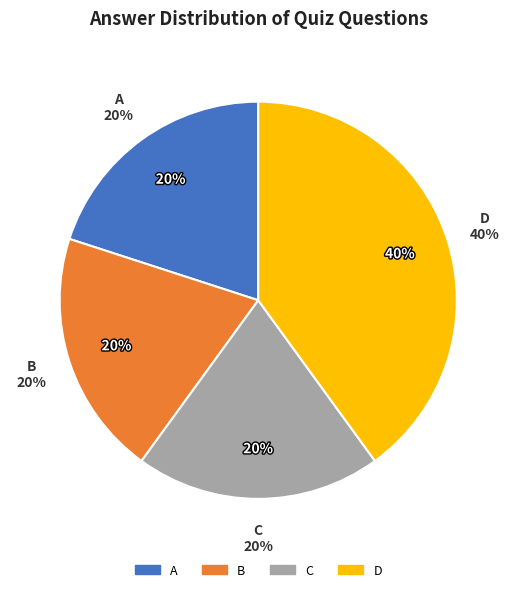

What percentage is NOT represented by C?

80.0%